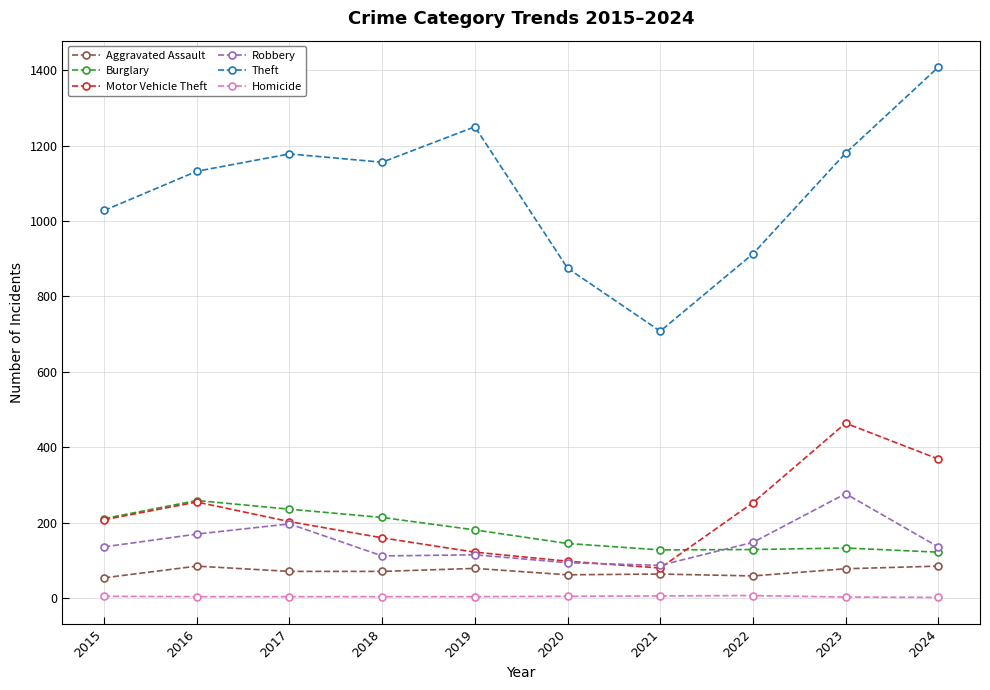

Which series has the largest range (max minus min)?

Theft